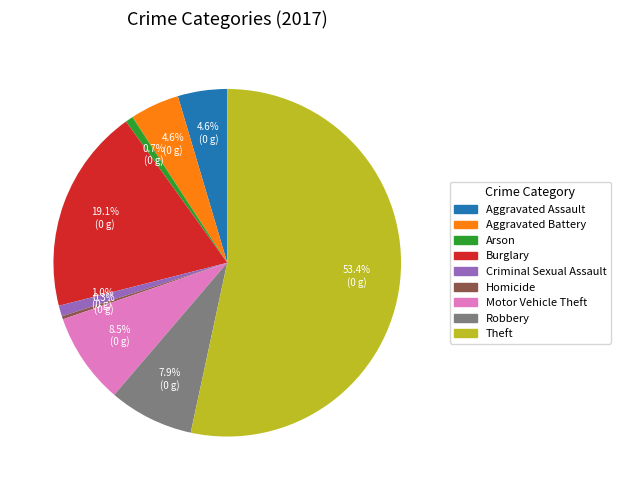

Which has a higher value, Theft or Aggravated Assault?

Theft